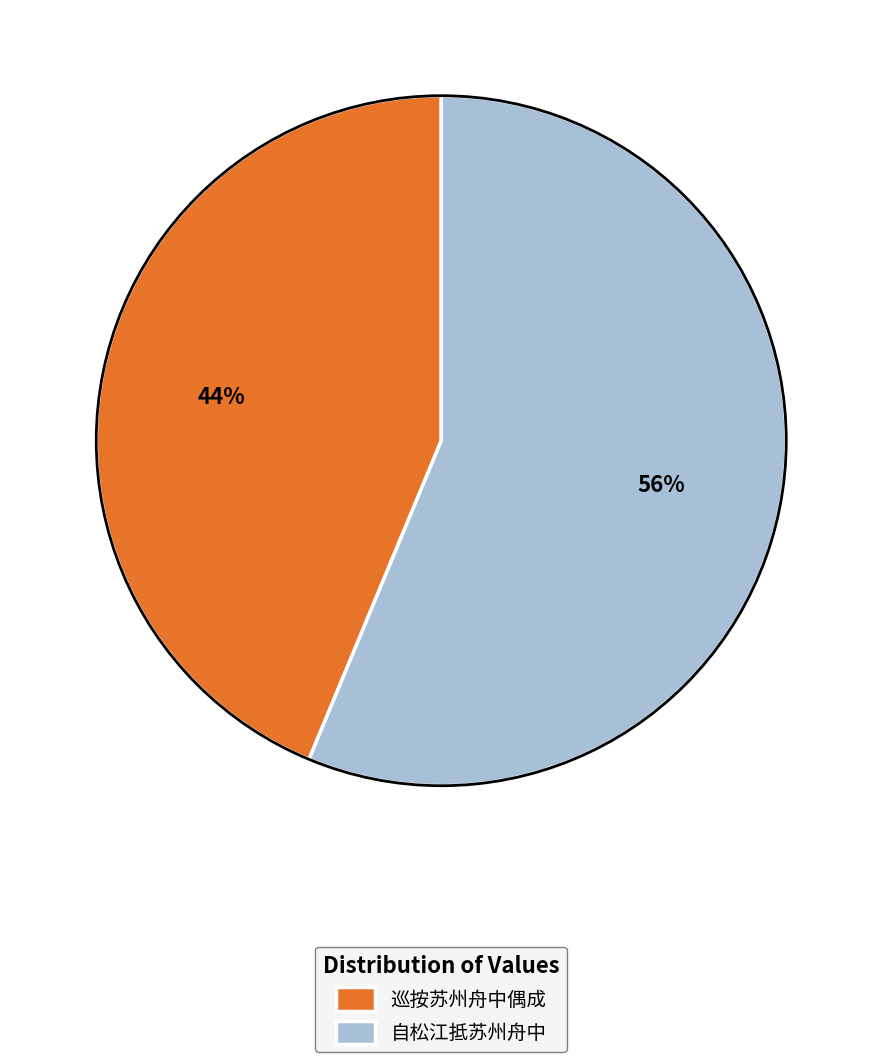

To the nearest percent, what portion does 自松江抵苏州舟中 represent?

56%